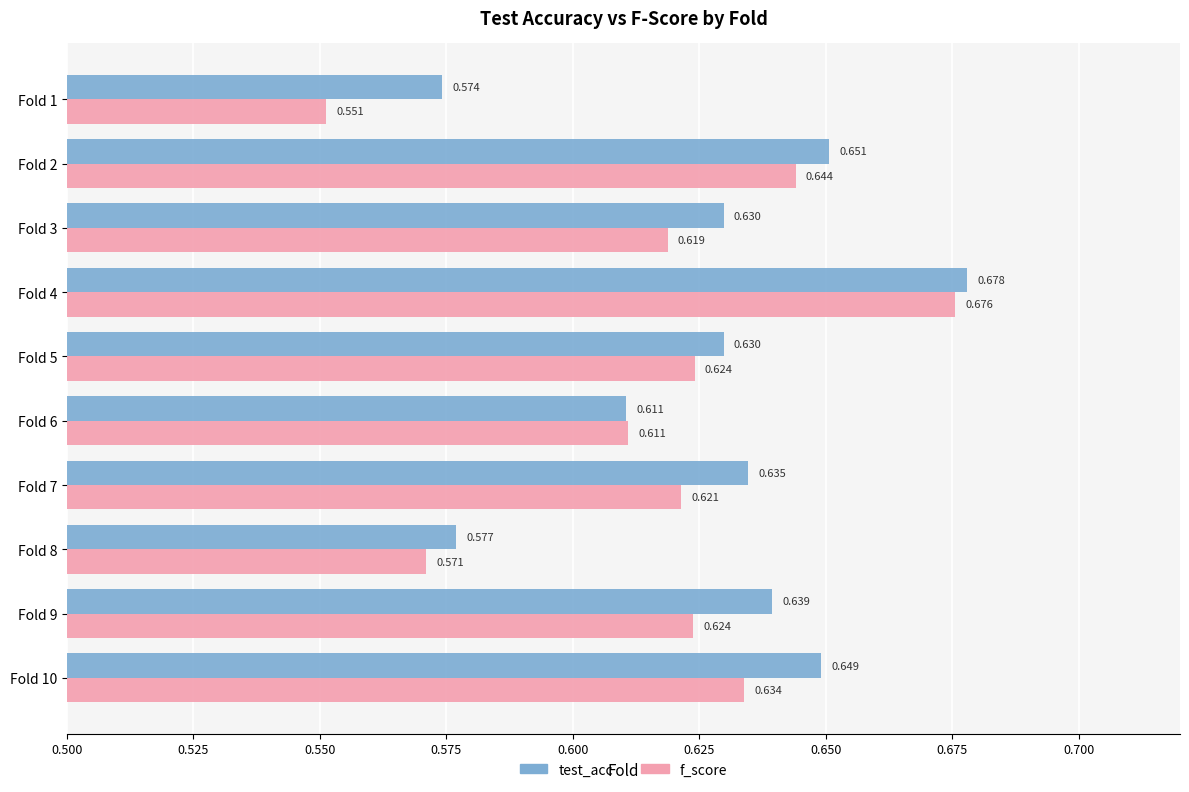

List the series in order of their overall mean, lowest first.

f_score, test_acc